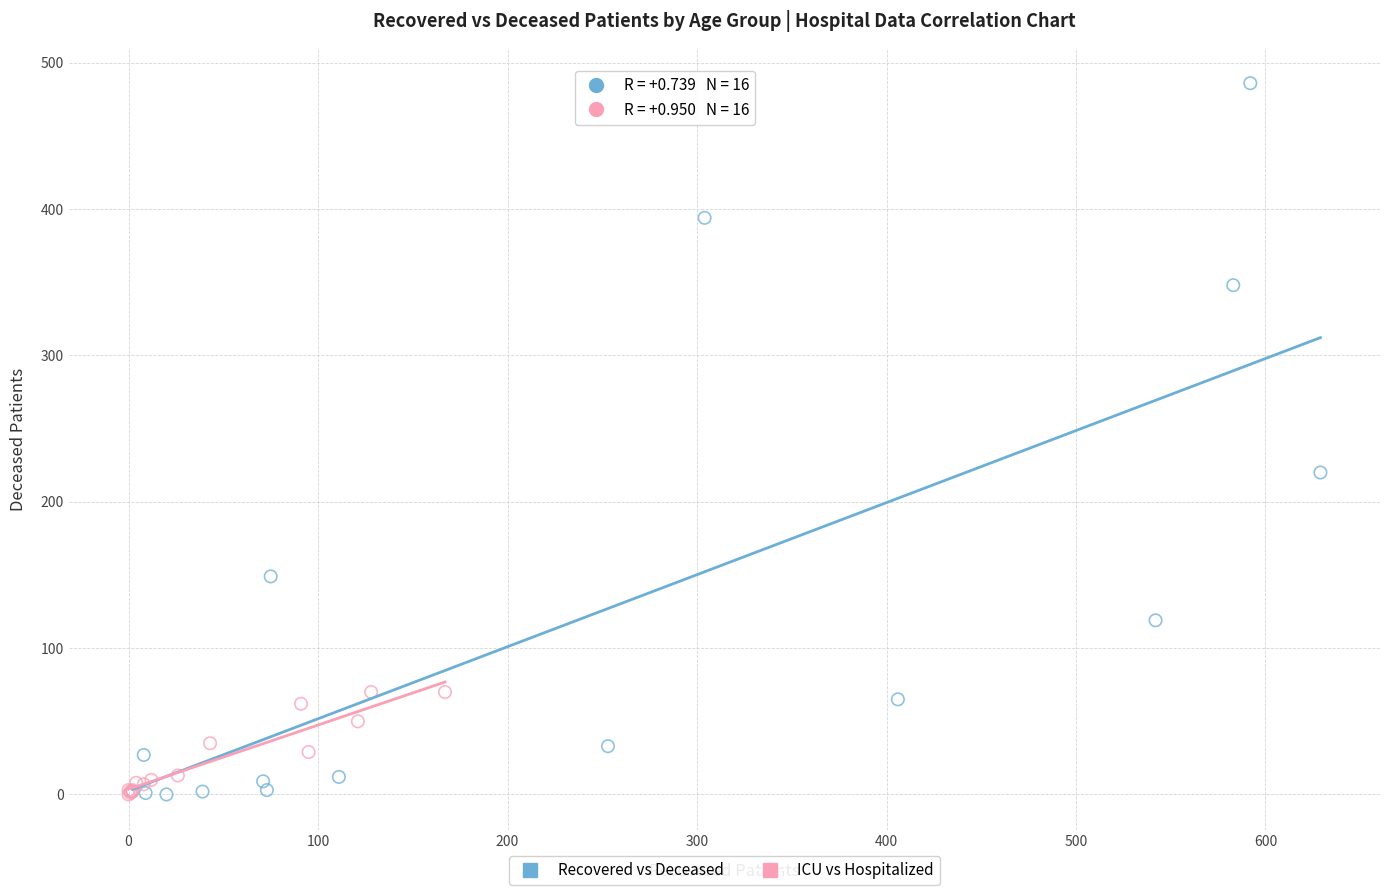

Which series has the largest Y range (max minus min)?

Recovered vs Deceased